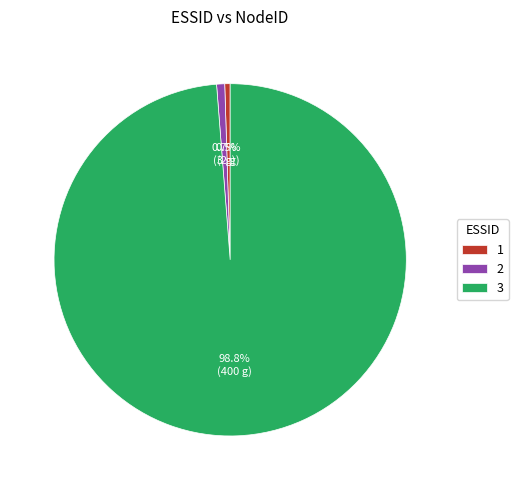

To the nearest percent, what is the difference between the largest and smallest slice percentages?

98%